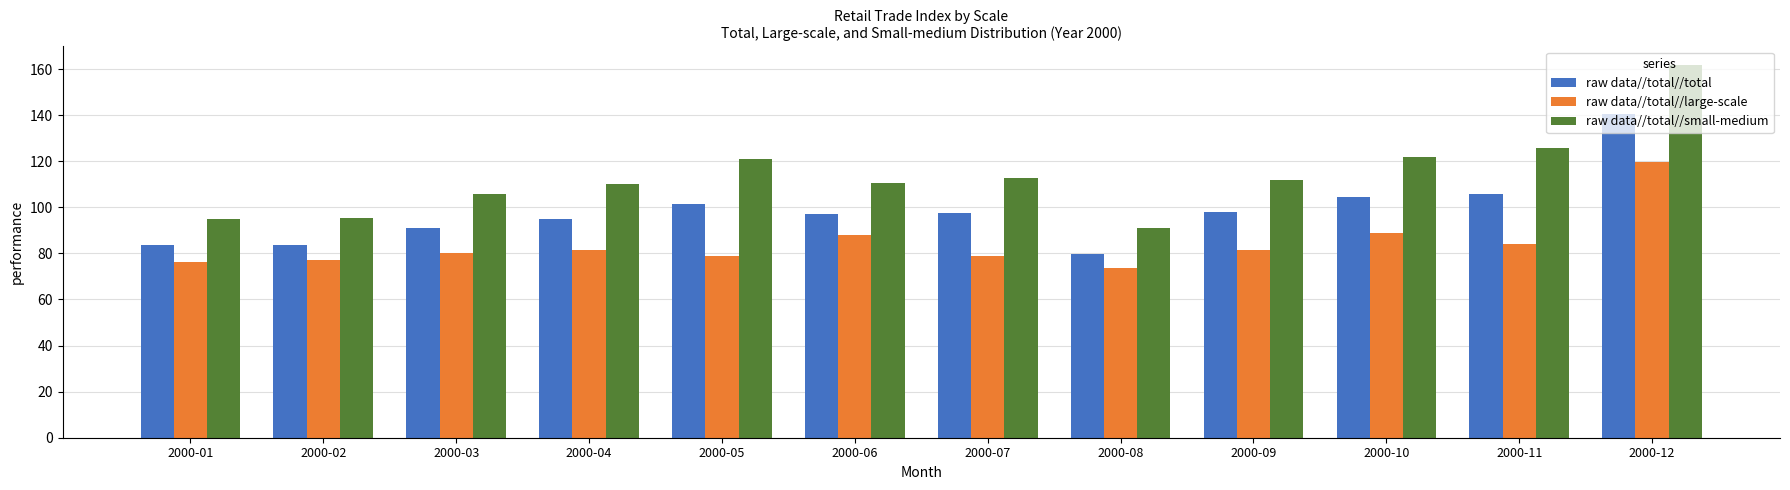

What are all the series names shown in the legend?

raw data//total//total, raw data//total//large-scale, raw data//total//small-medium